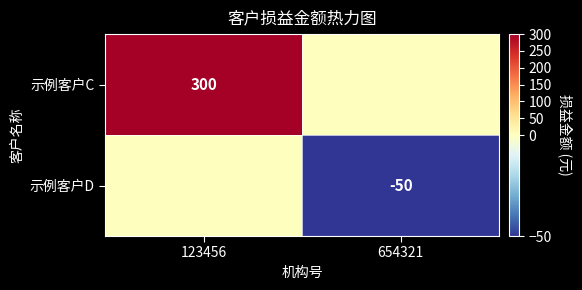

At which category is the sum across all series the highest?

123456